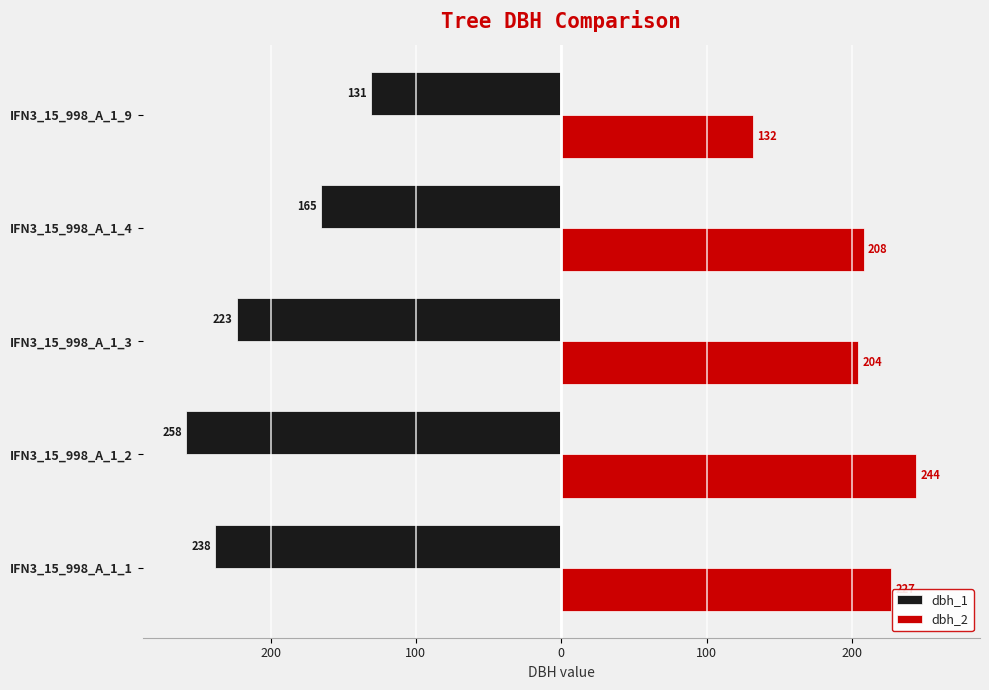

What are all the series names shown in the legend?

dbh_1, dbh_2